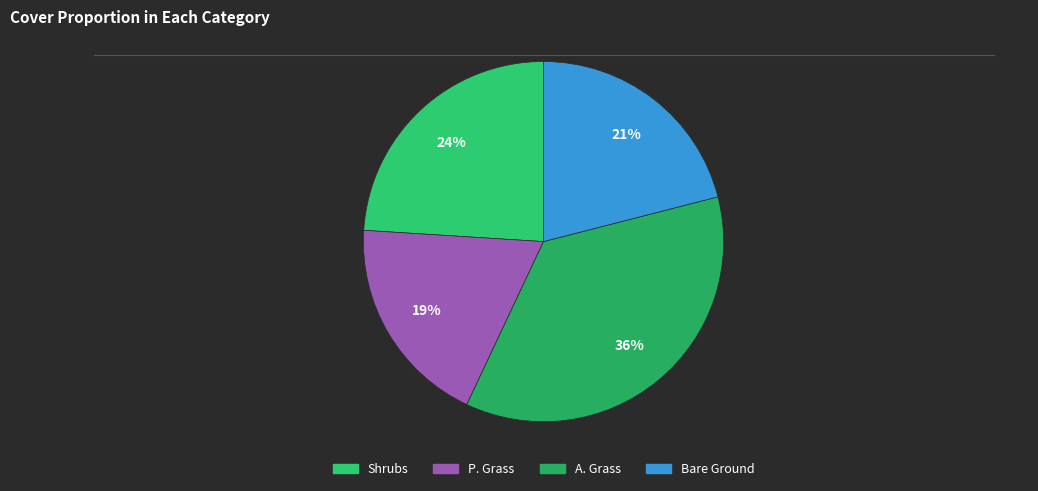

How many slices are in this pie chart?

4